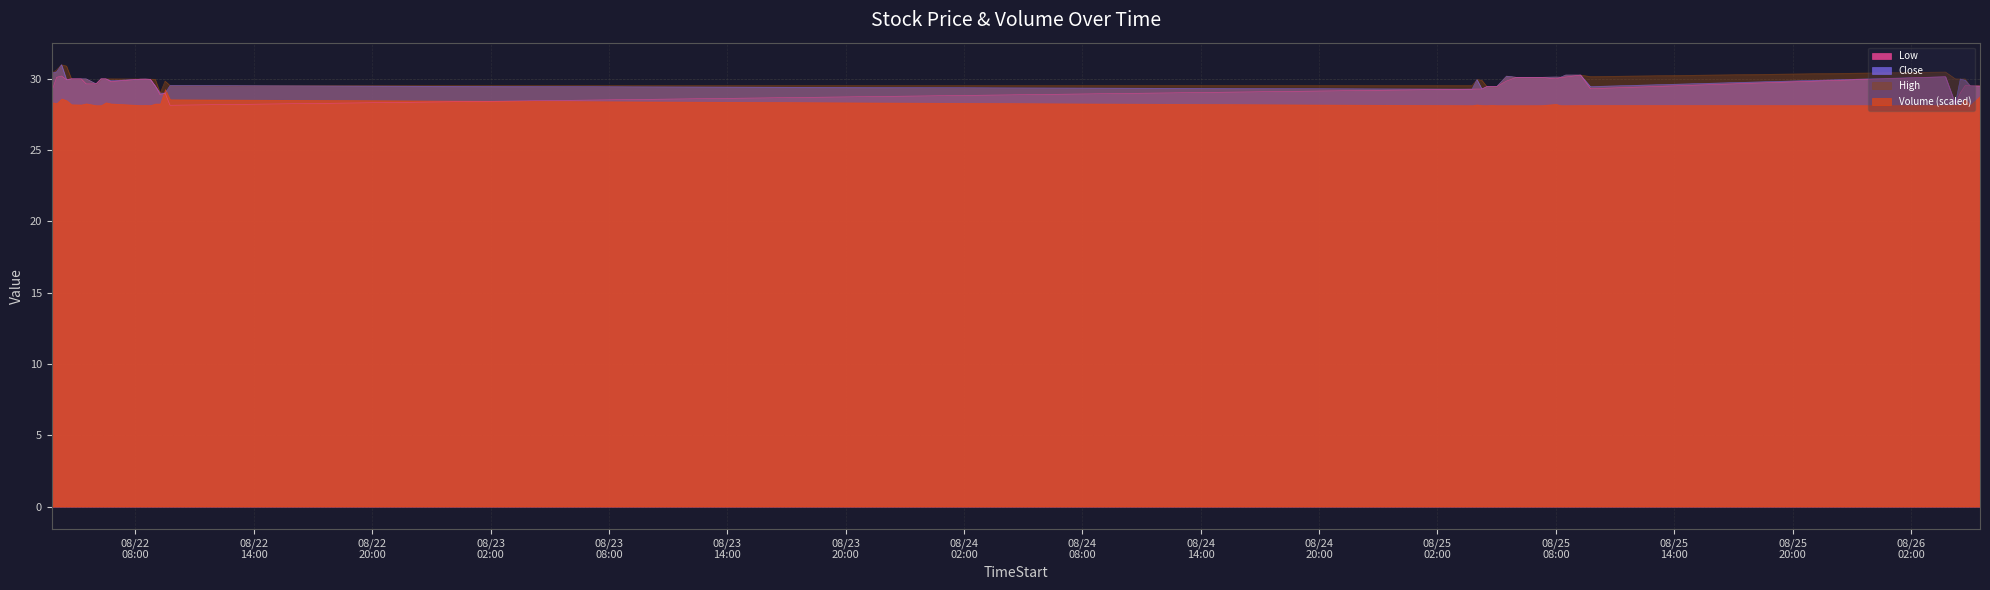

True or false: Low and Close intersect in this chart.

False